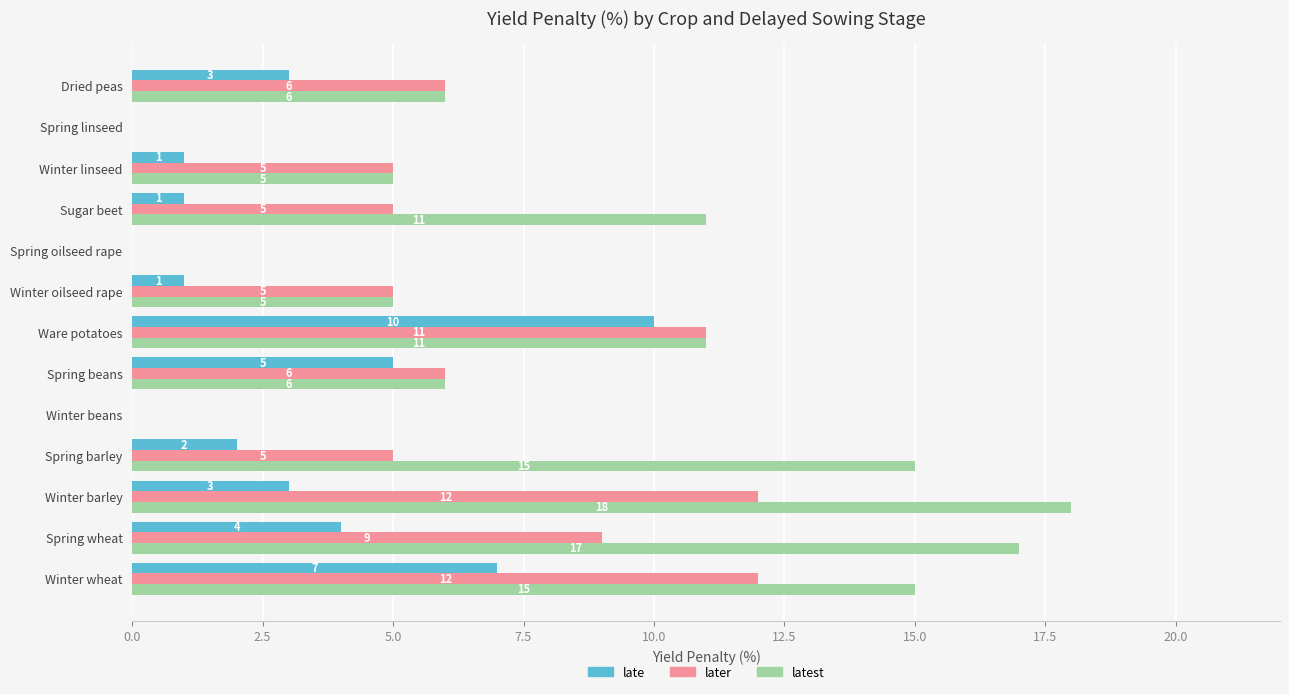

What is the sum of the latest values at Winter barley and Sugar beet?

29